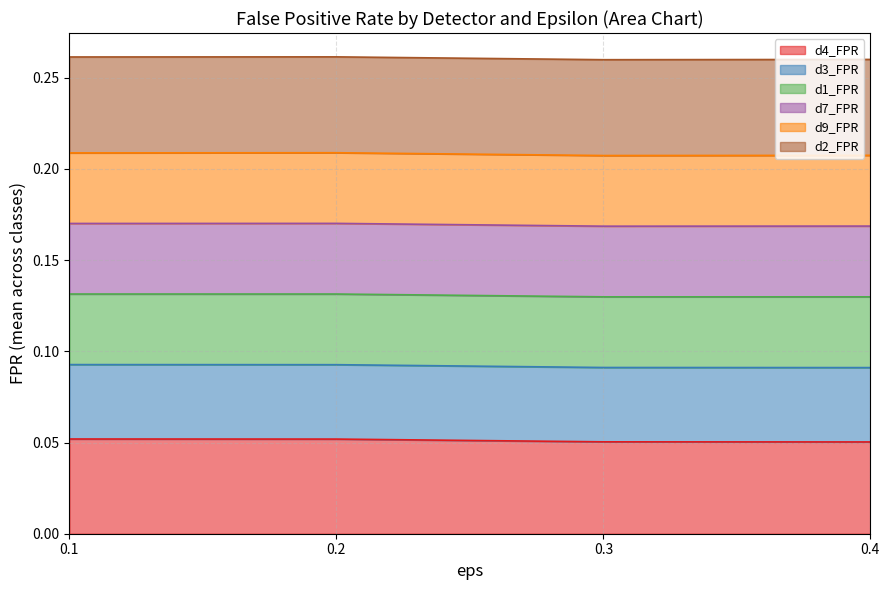

Does the chart have visible grid lines?

Yes